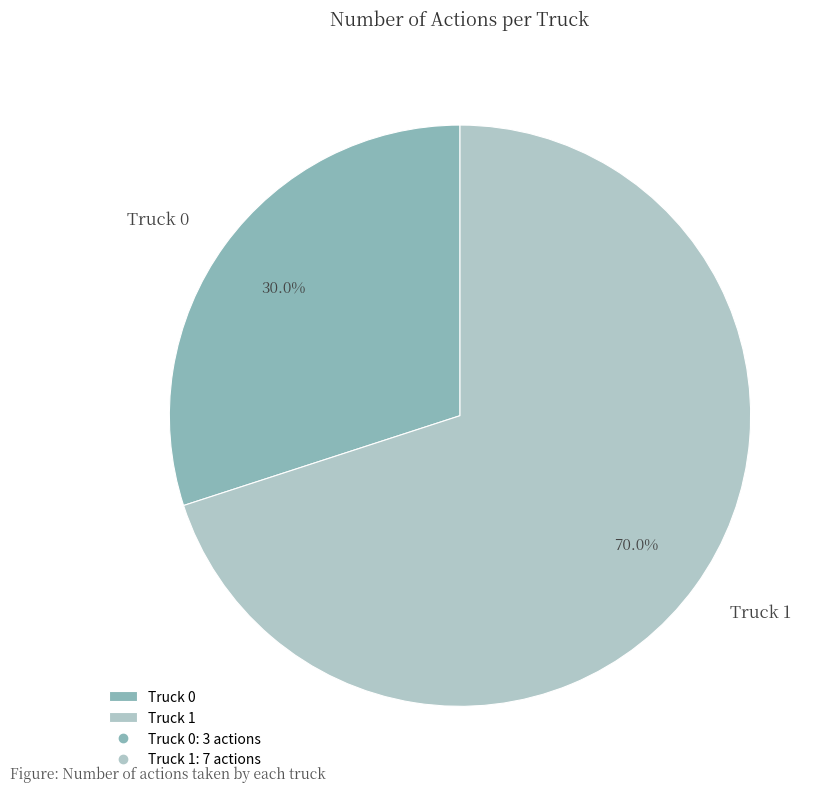

To the nearest percent, what is the difference between the Truck 0 and Truck 1 slice percentages?

40%